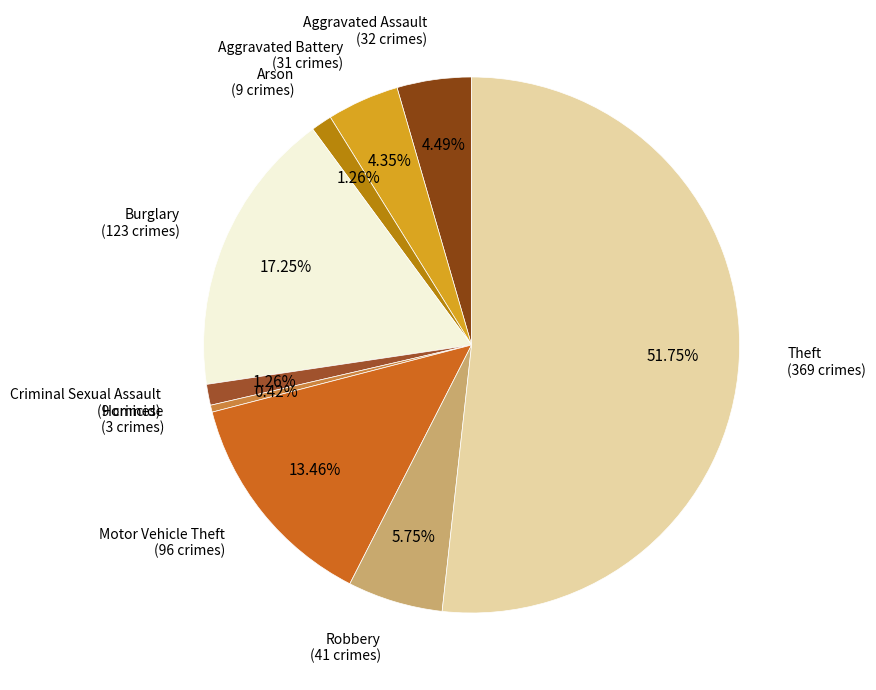

Which slice is the largest?

Theft